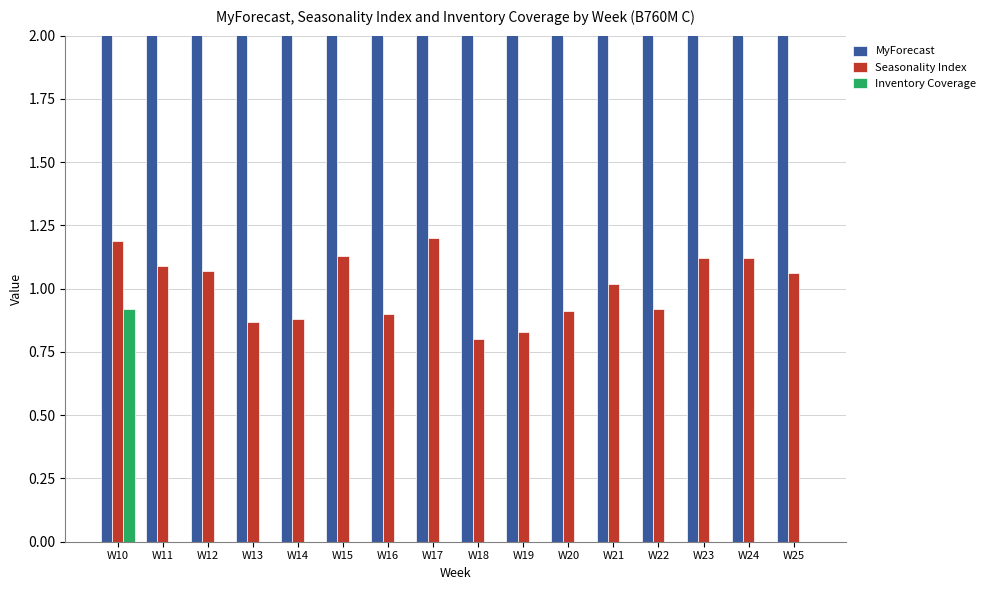

Reading left to right, list all the values displayed in this chart.

MyForecast: 7.0	7.0	8.0	8.0	8.0	8.0	8.0	8.0	8.0	8.0	8.0	8.0	8.0	8.0	8.0	9.0
Seasonality Index: 1.2	1.1	1.1	0.9	0.9	1.1	0.9	1.2	0.8	0.8	0.9	1.0	0.9	1.1	1.1	1.1
Inventory Coverage: 0.9	0.0	0.0	0.0	0.0	0.0	0.0	0.0	0.0	0.0	0.0	0.0	0.0	0.0	0.0	0.0